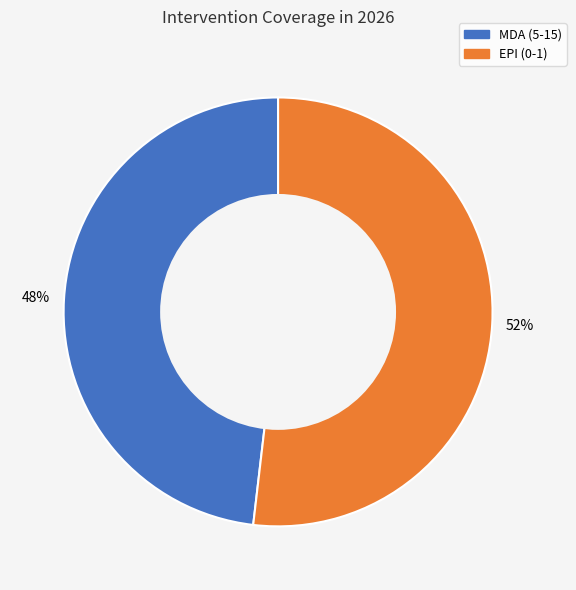

Is there a majority slice in this chart?

Yes